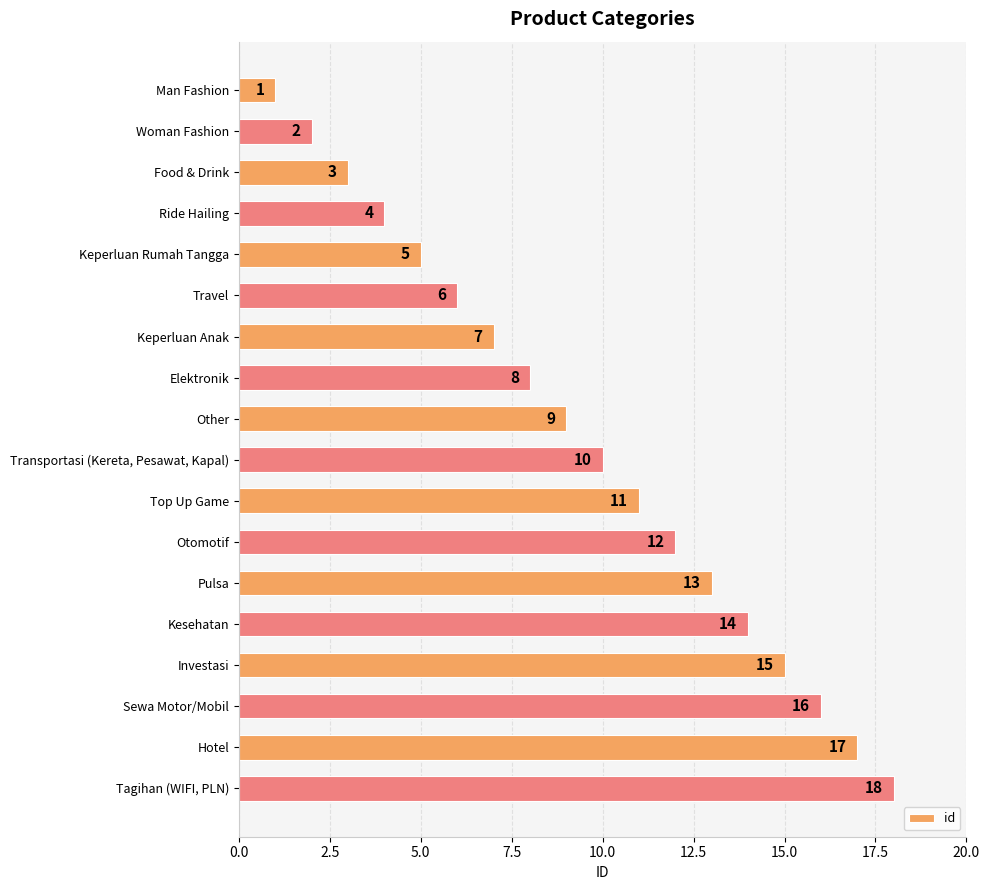

At which label is the value closest to 9?

Other